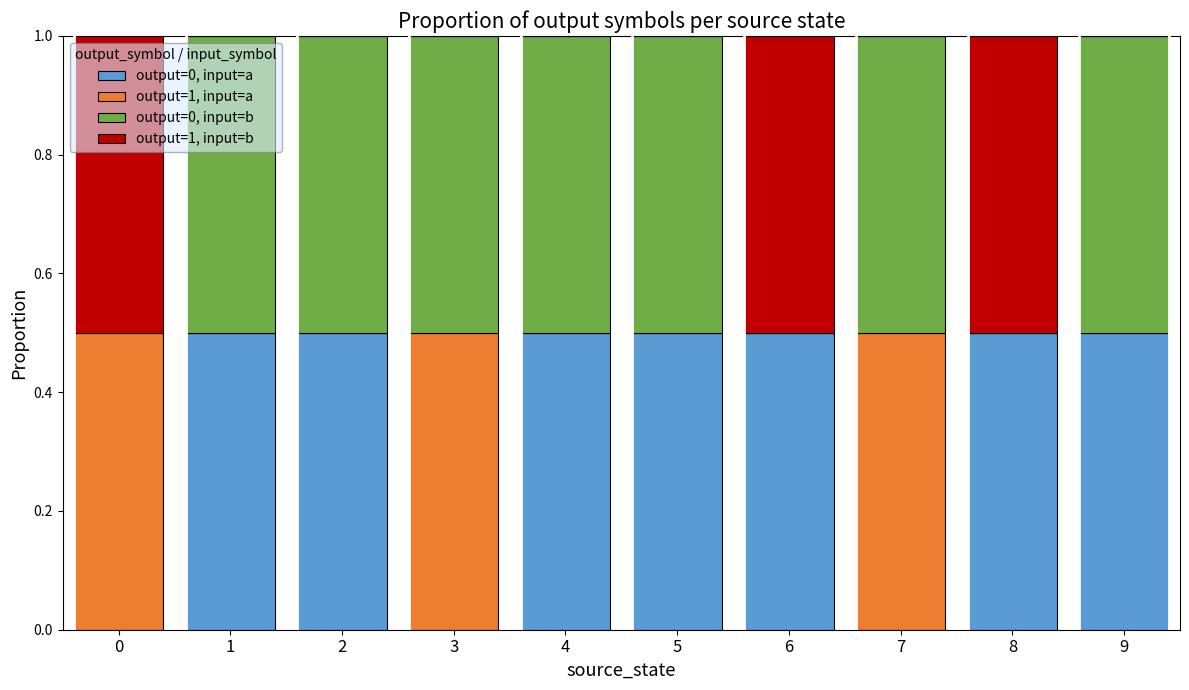

What is the sum of all output=0, input=a values?

3.5